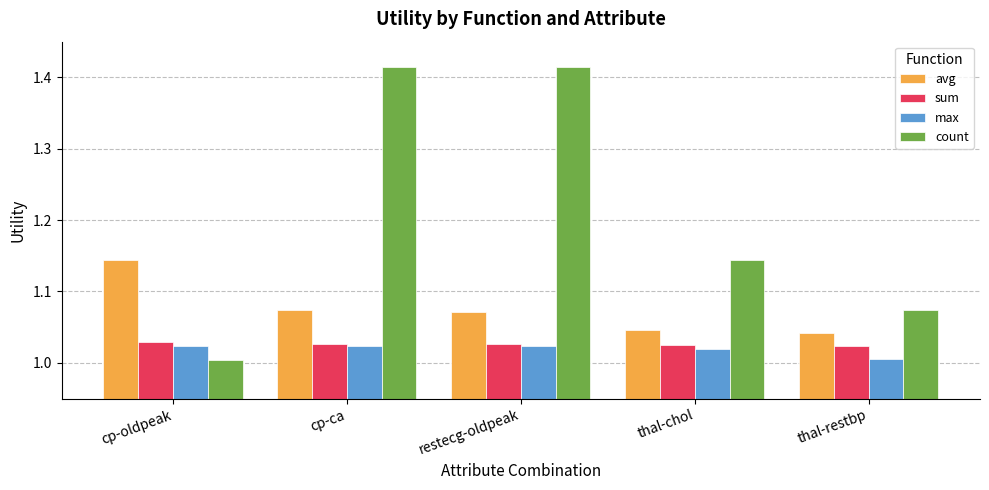

Which series has the largest total across all categories?

count